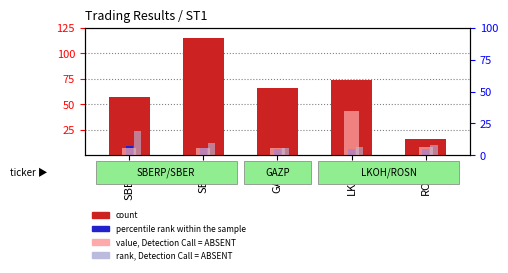

At GAZP, list the series in order from largest to smallest.

count, percentile rank within the sample